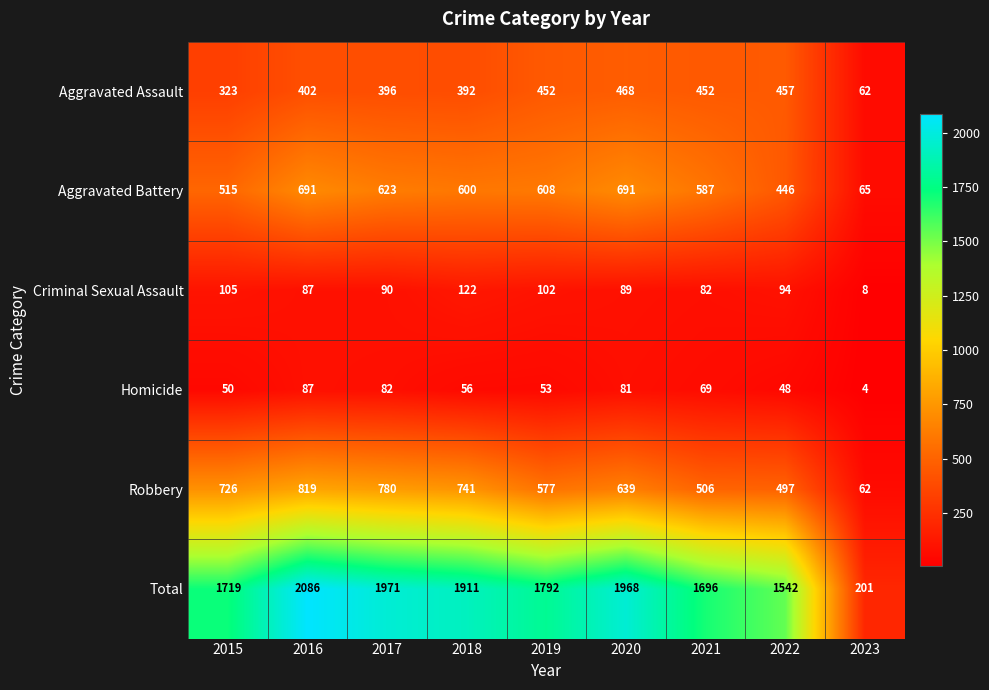

At which label does Criminal Sexual Assault first exceed 90?

2015